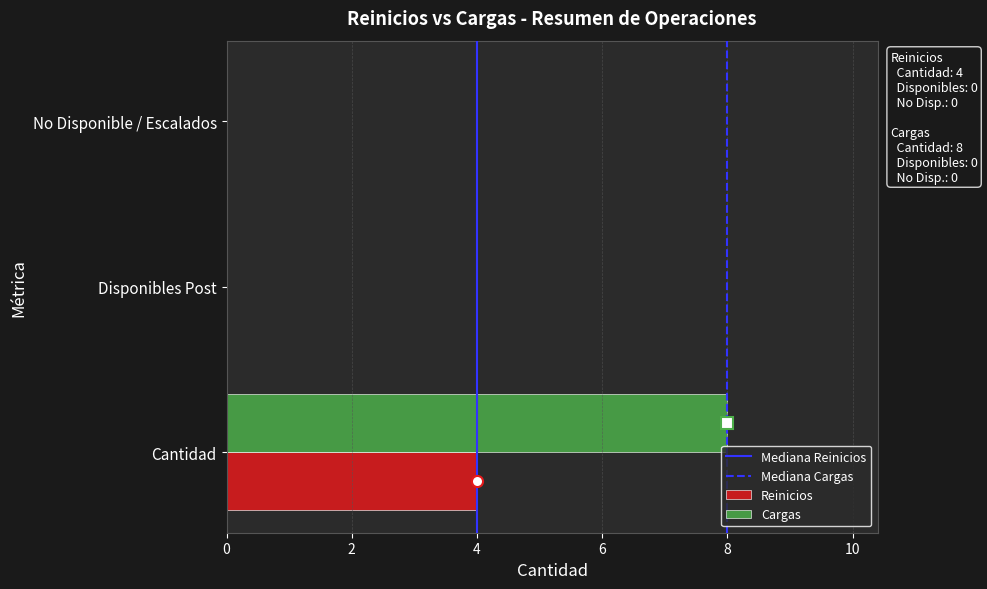

What is the maximum value for Reinicios?

4